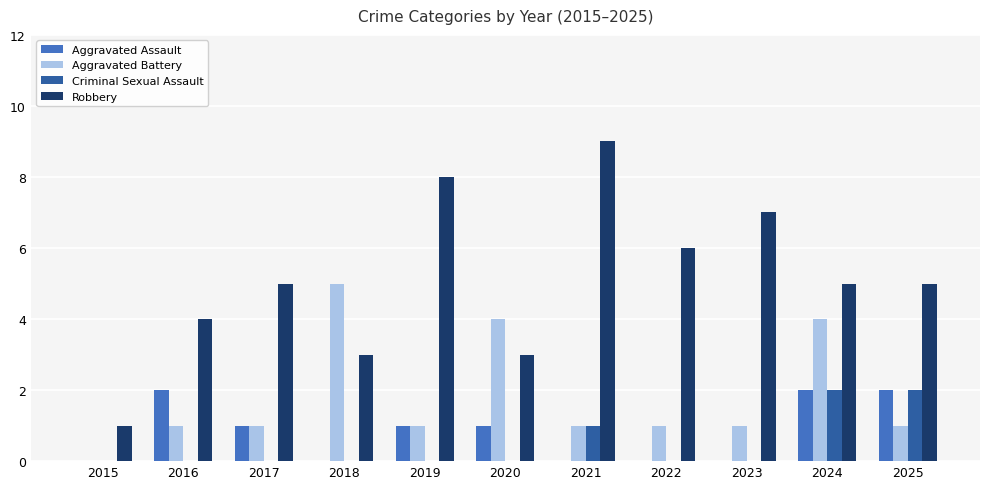

Reading left to right, list all the values displayed in this chart.

Aggravated Assault: 2015=0	2016=2	2017=1	2018=0	2019=1	2020=1	2021=0	2022=0	2023=0	2024=2	2025=2
Aggravated Battery: 2015=0	2016=1	2017=1	2018=5	2019=1	2020=4	2021=1	2022=1	2023=1	2024=4	2025=1
Criminal Sexual Assault: 2015=0	2016=0	2017=0	2018=0	2019=0	2020=0	2021=1	2022=0	2023=0	2024=2	2025=2
Robbery: 2015=1	2016=4	2017=5	2018=3	2019=8	2020=3	2021=9	2022=6	2023=7	2024=5	2025=5